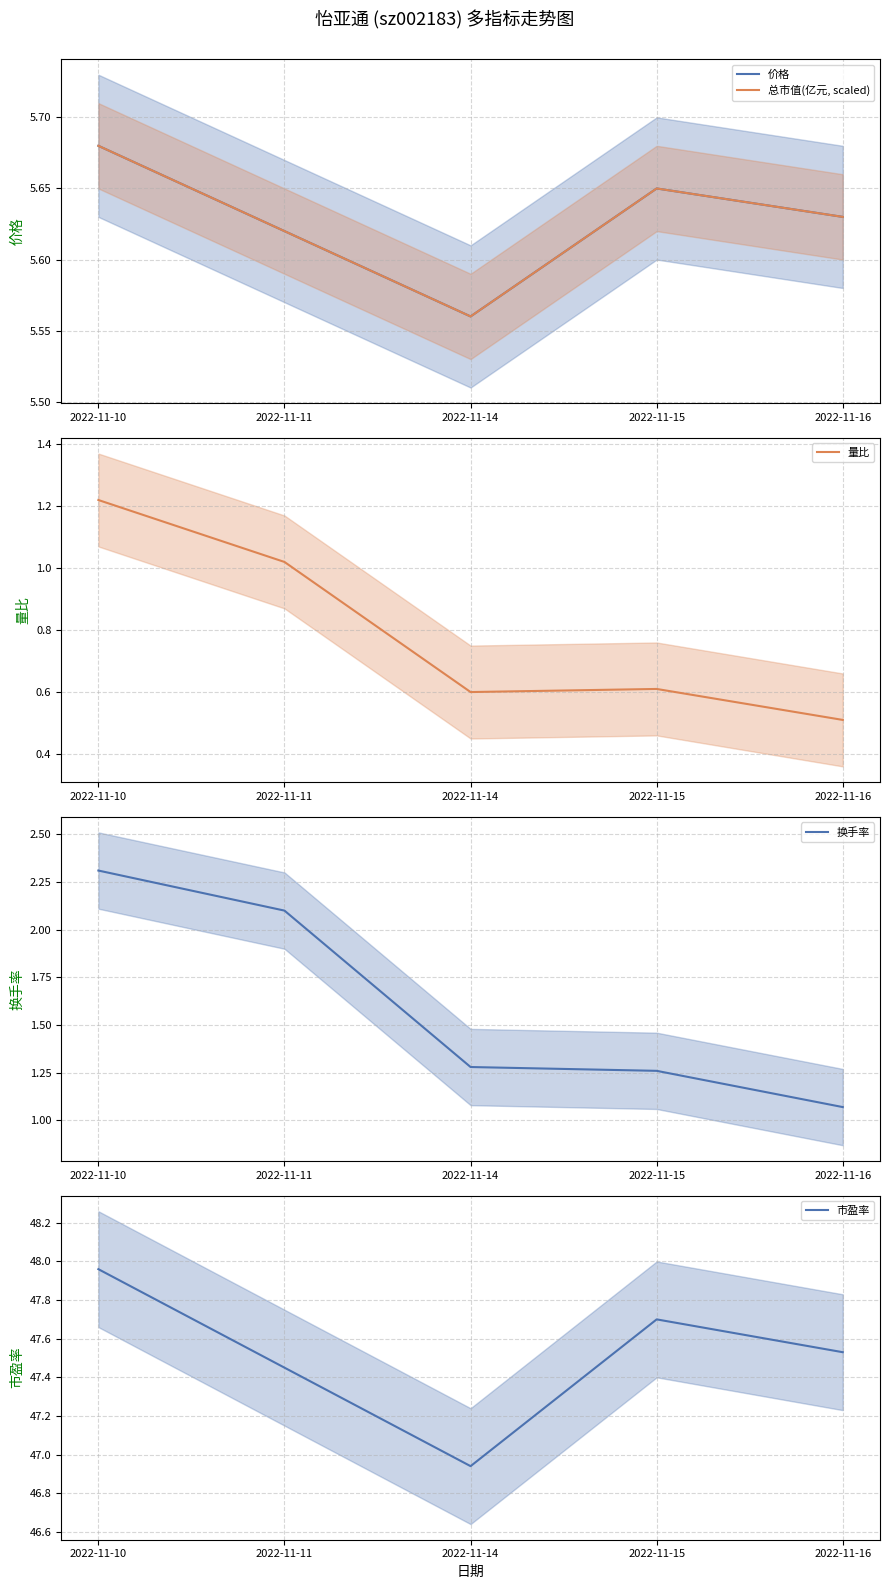

The 总市值(亿元, scaled) series shows 8.9 at 2022-11-14. True or false?

False